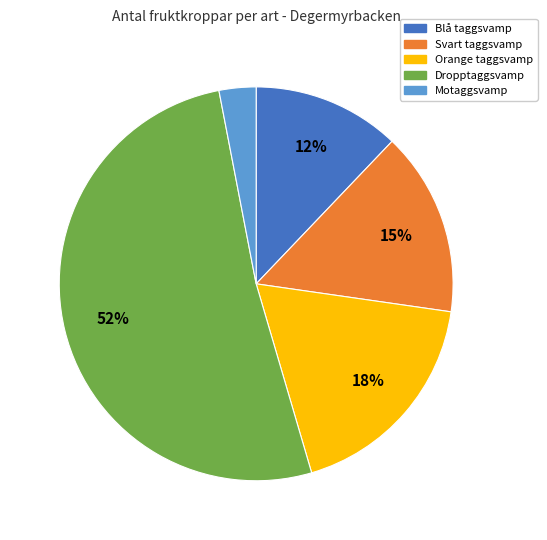

To the nearest percent, what is the average slice percentage?

20%